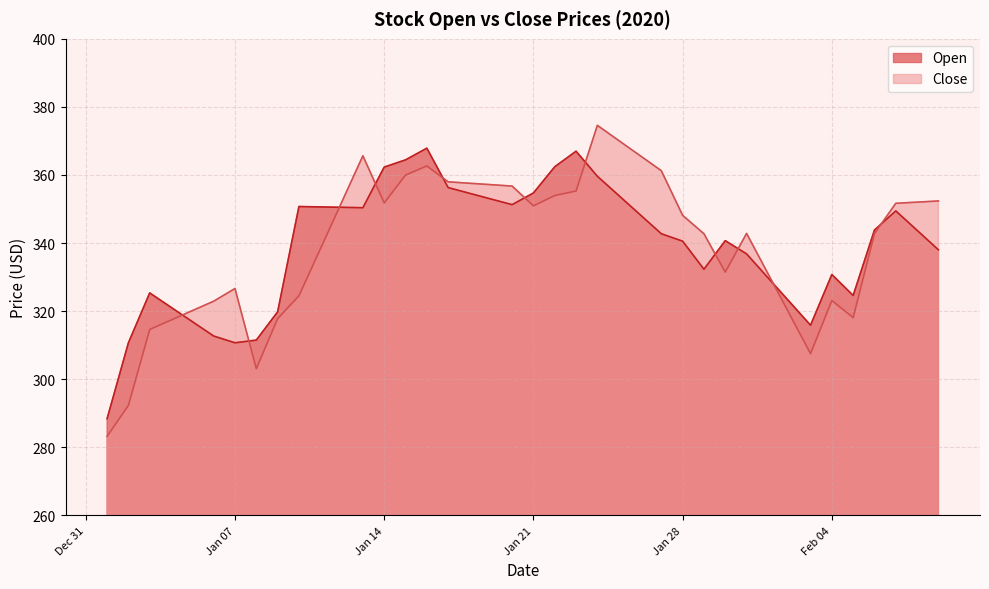

What is the maximum value for Close?

374.6